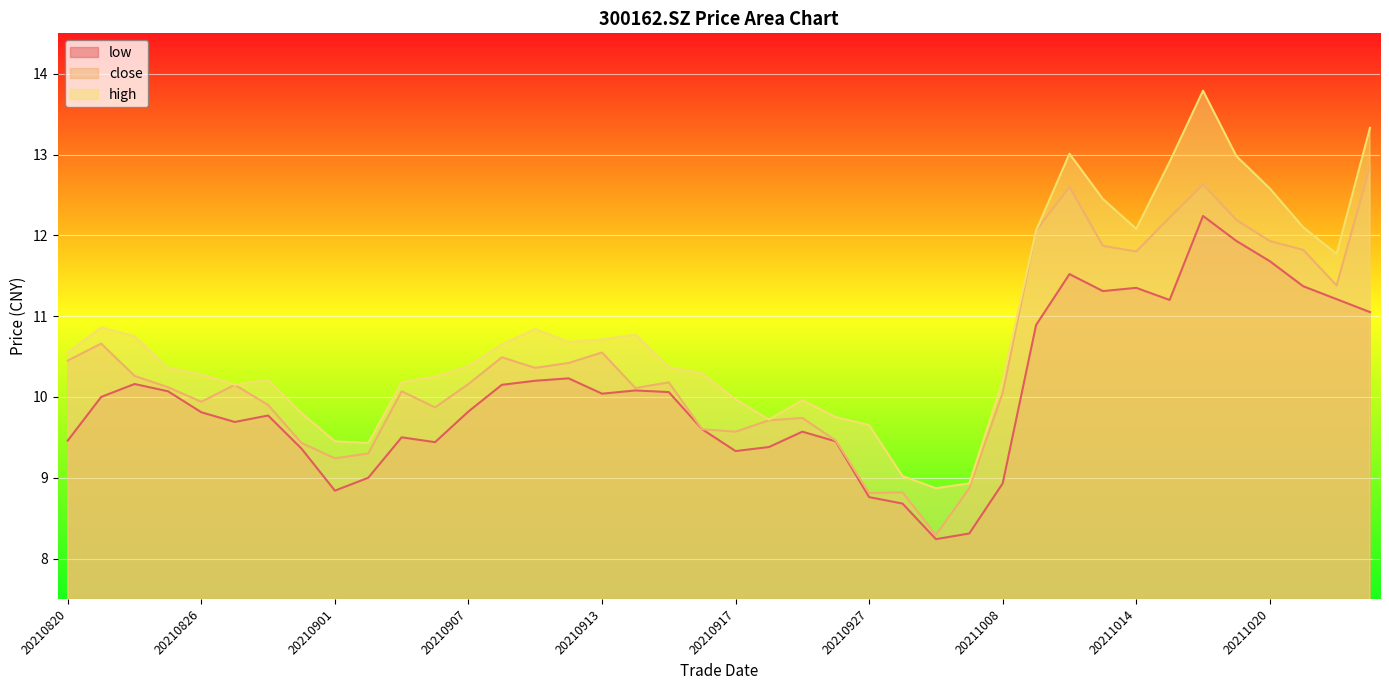

How many lines are shown in the chart?

3